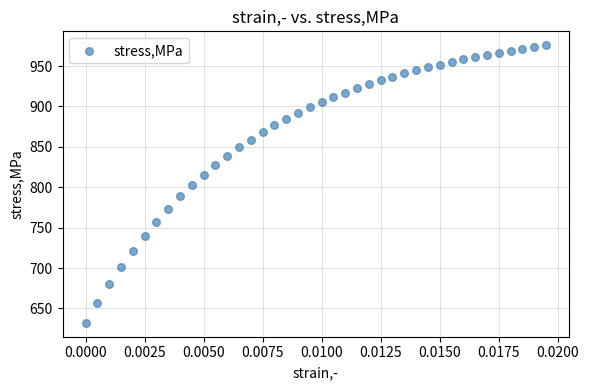

What is the range of Y values (max minus min)?

343.7